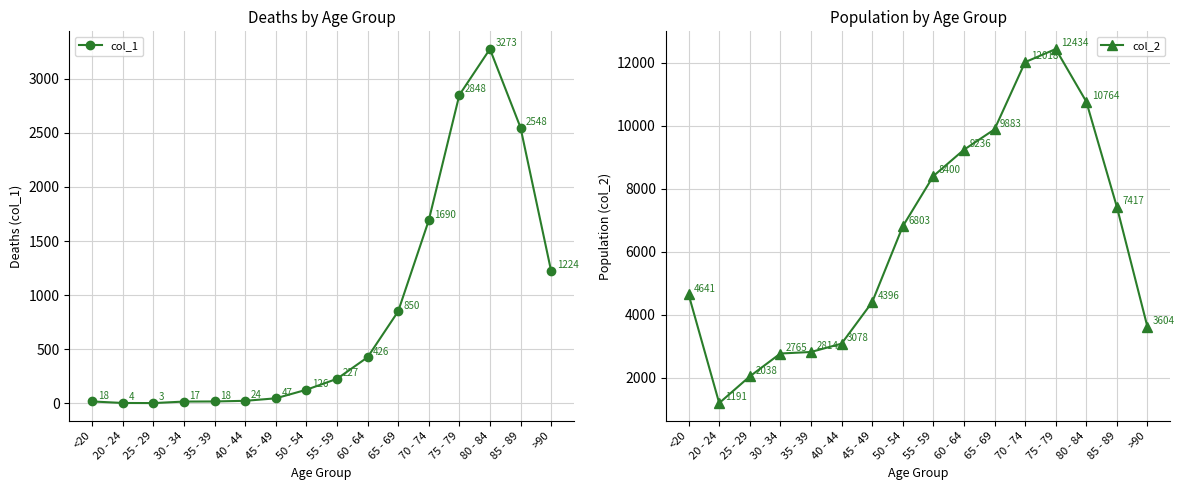

What is the minimum value for col_2?

1191